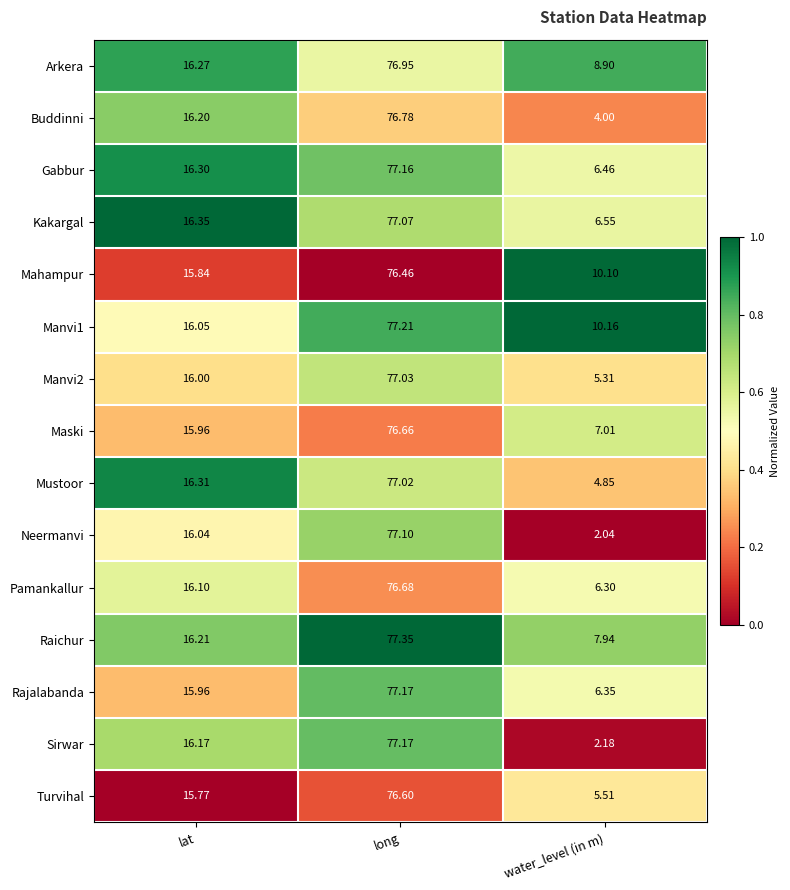

Is the value of Neermanvi at long greater than the value of Rajalabanda at long?

No